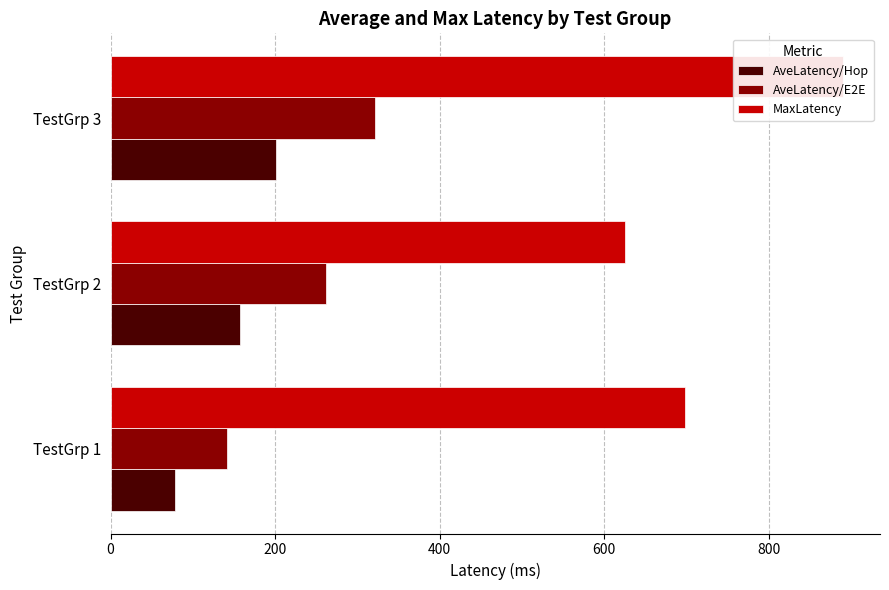

Rank the series at TestGrp 2 from lowest to highest value.

AveLatency/Hop, AveLatency/E2E, MaxLatency